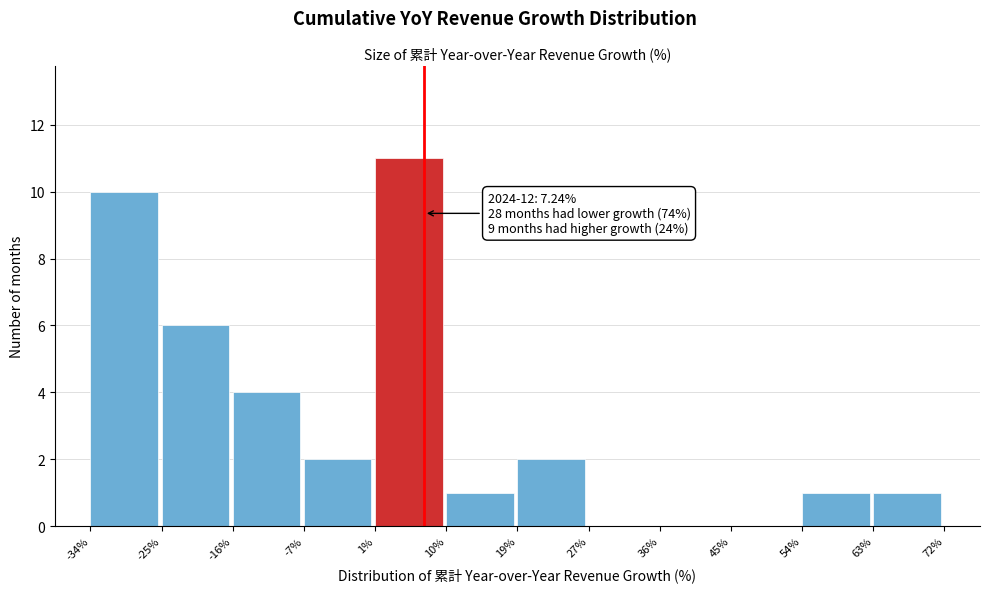

Which range on the x-axis has the tallest bar?

1% to 10%